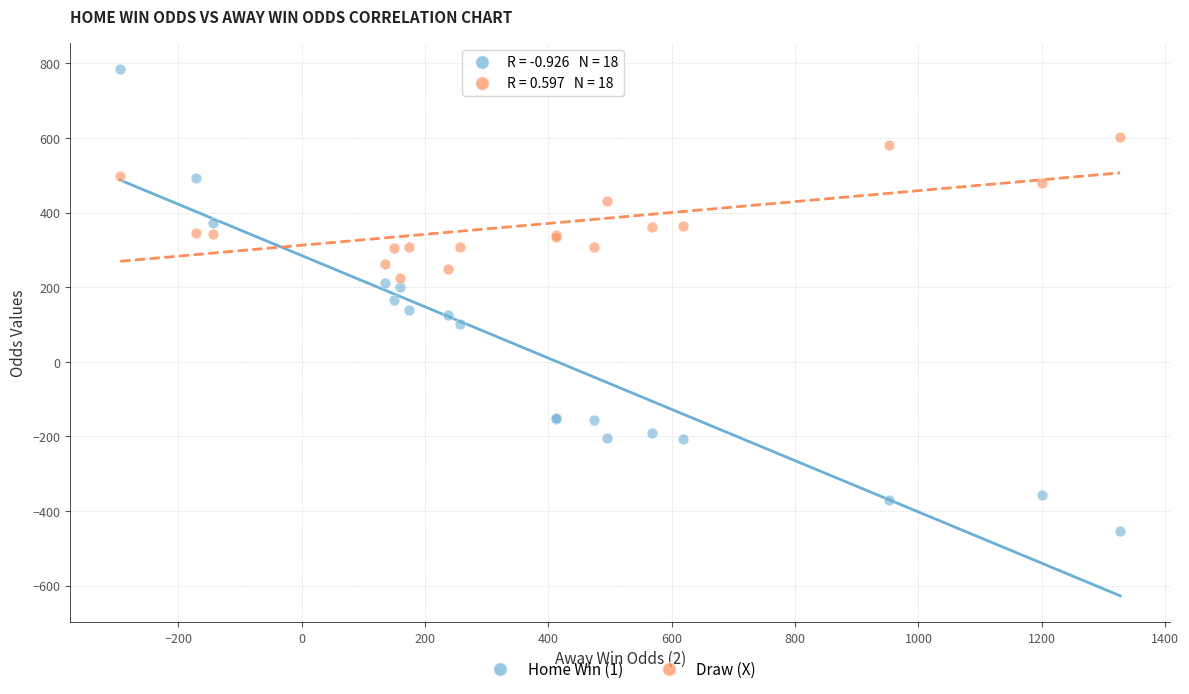

Which series contains the highest Y value?

Home Win (1)